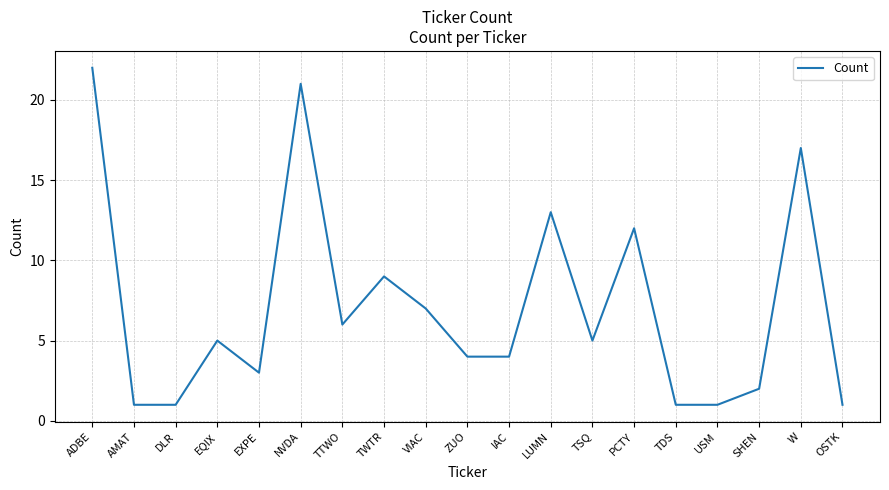

What is the difference between the values at AMAT and TSQ?

4